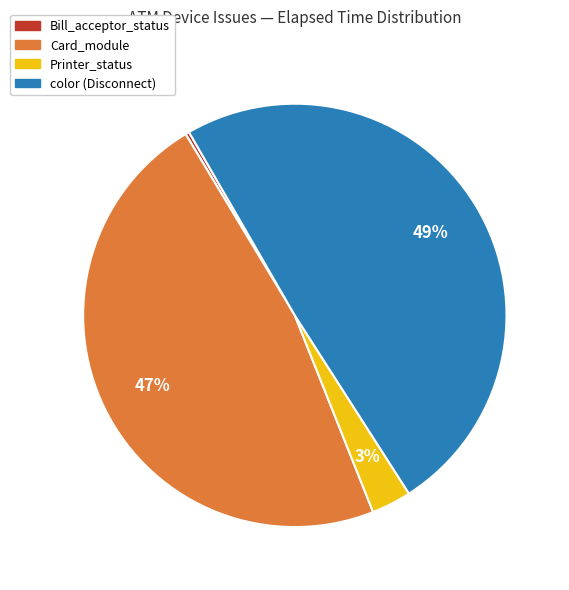

To the nearest percent, what is the difference between the largest and smallest slice percentages?

49%